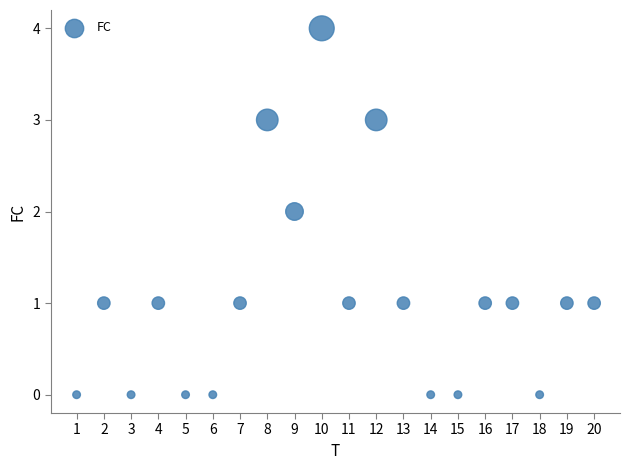

What is the range of Y values (max minus min)?

4